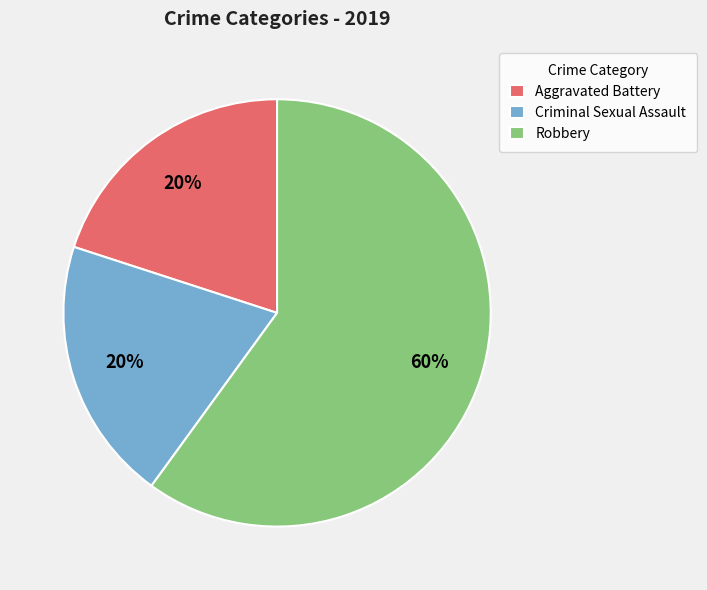

What is the largest slice in the pie chart?

Robbery